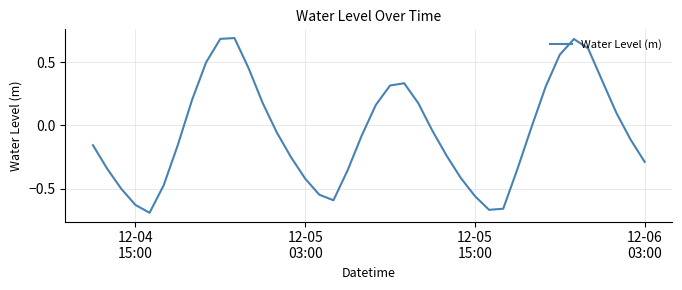

Does the chart have visible grid lines?

Yes